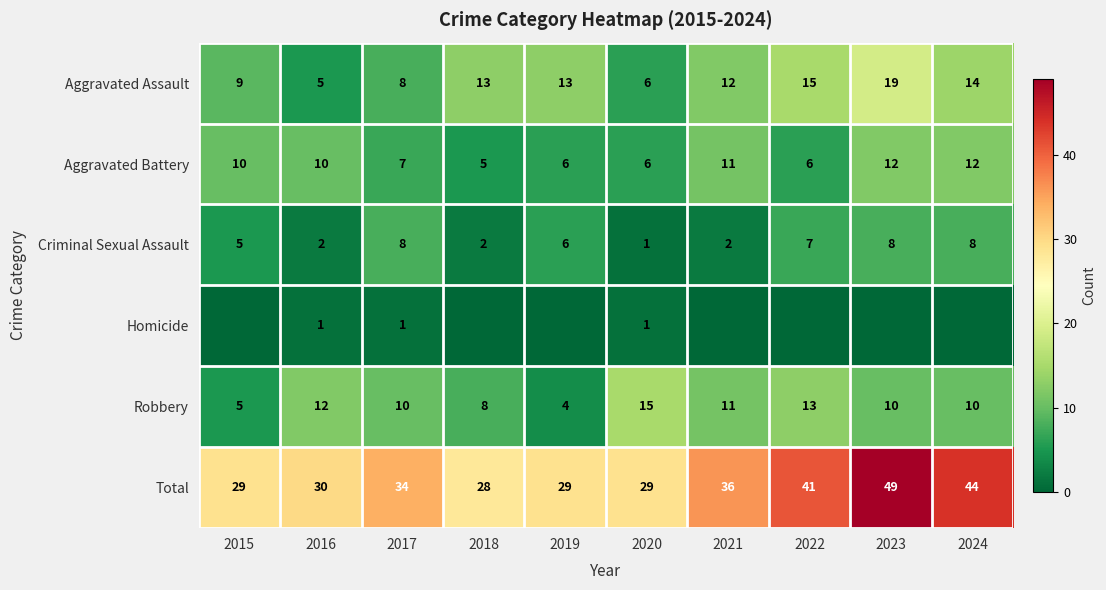

At which category is the sum across all series the highest?

2023